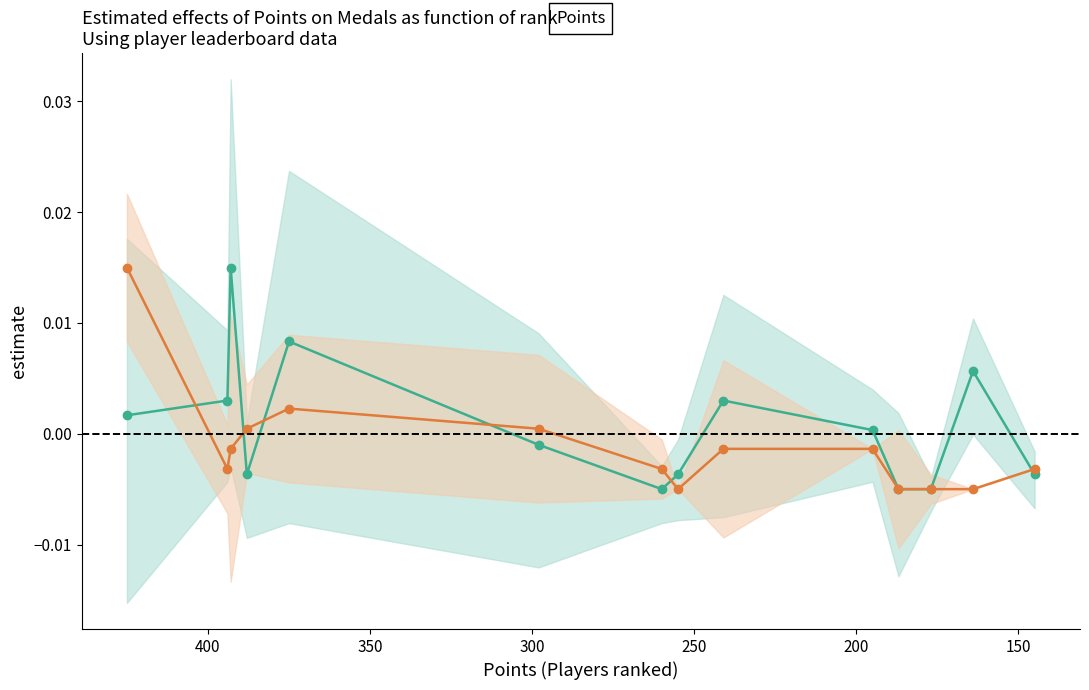

Is it true that Indirect equals 0.0 at 300?

False